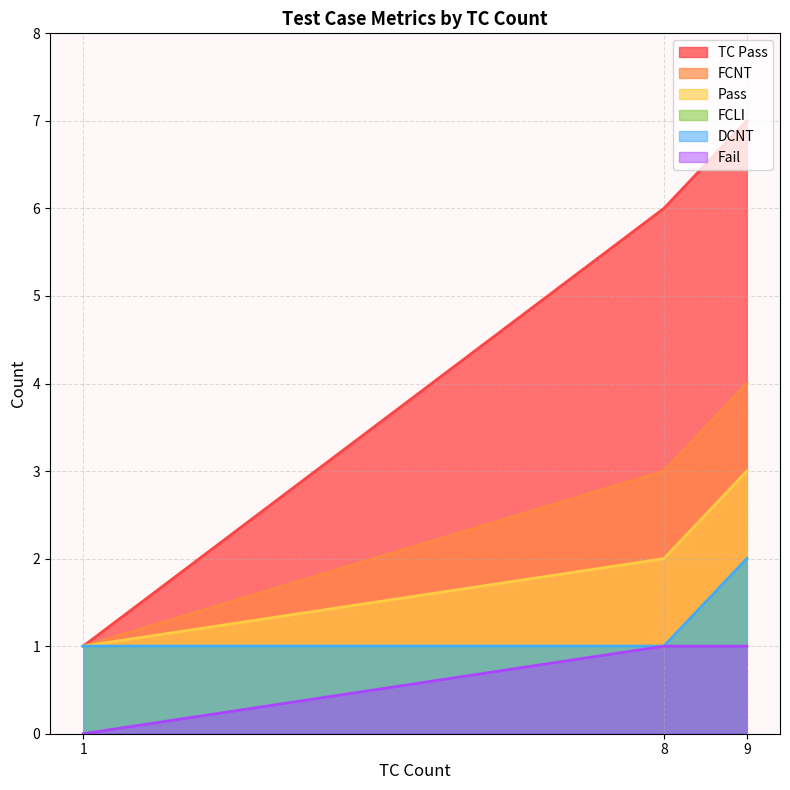

At 1, list the series in order from largest to smallest.

TC Pass, FCNT, Pass, FCLI, DCNT, Fail